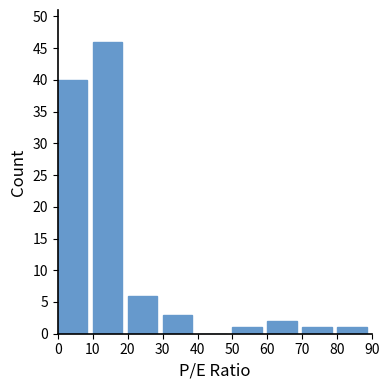

Reading left to right, transcribe this chart: for each bar, give the range it covers on the x-axis and its height. The values are not printed on the chart, so give them approximately, as read against the axis.

0 to 10: 40
10 to 20: 46
20 to 30: 6
30 to 40: 3
40 to 50: 0
50 to 60: 1
60 to 70: 2
70 to 80: 1
80 to 90: 1